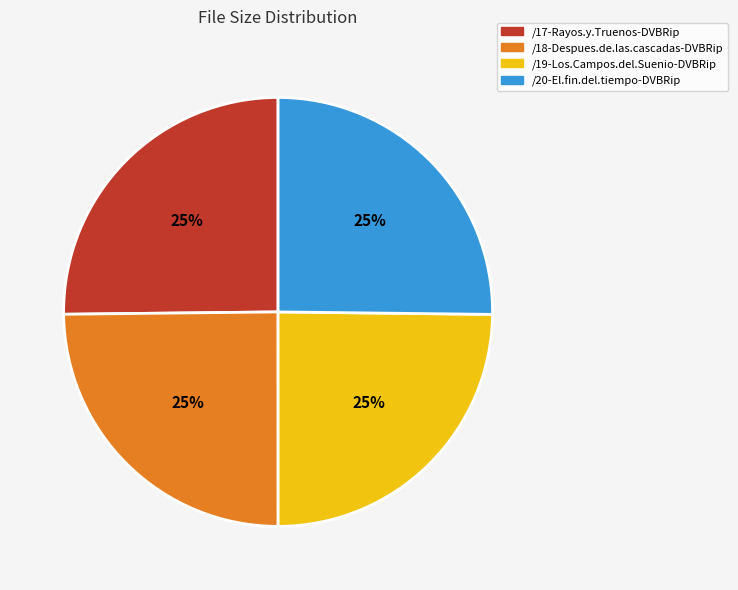

To the nearest percent, what is the combined percentage of /18-Despues.de.las.cascadas-DVBRip and /19-Los.Campos.del.Suenio-DVBRip?

50%